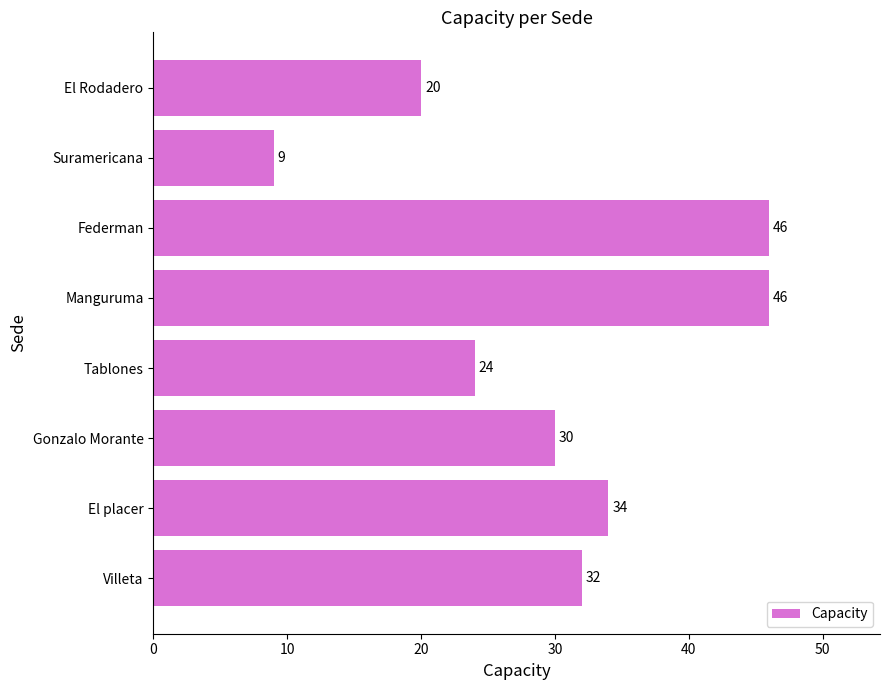

How many bars are there in total?

8